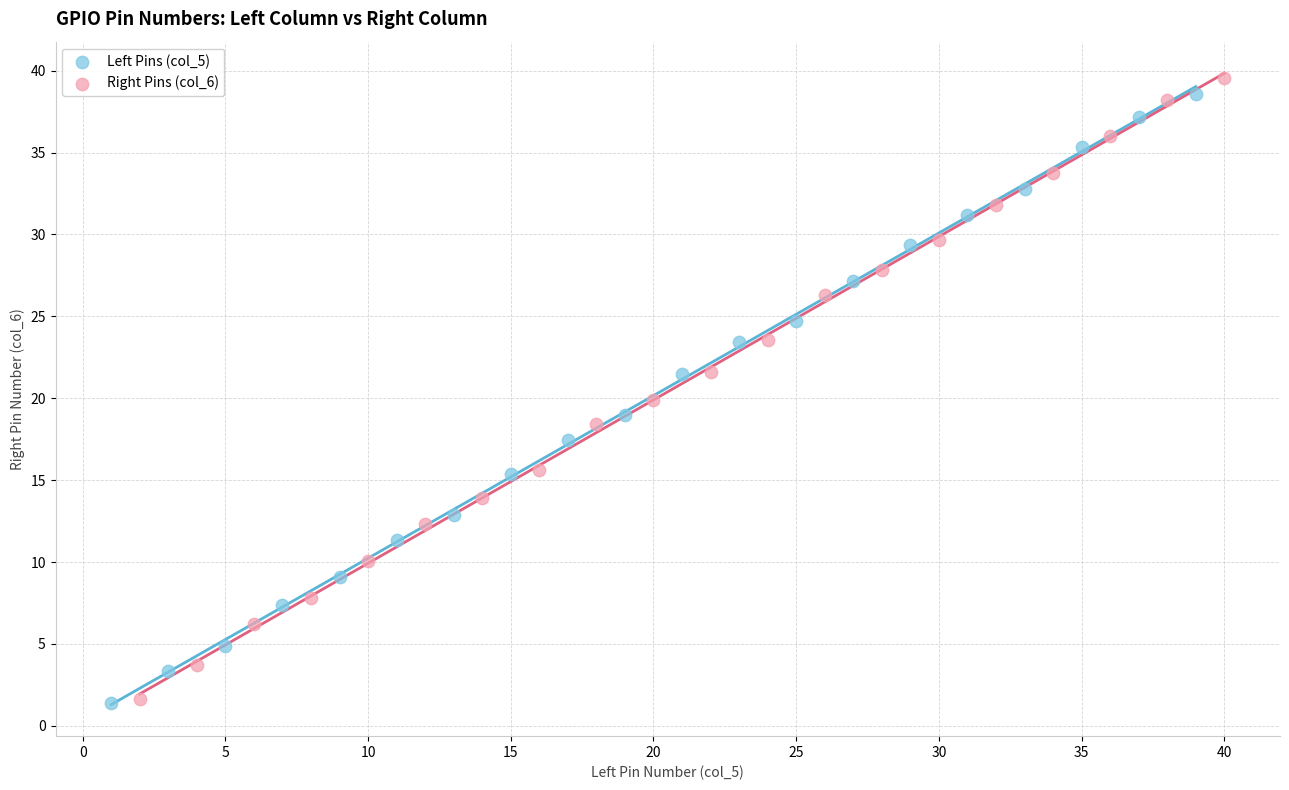

Which series reaches the minimum Y coordinate?

Left Pins (col_5)